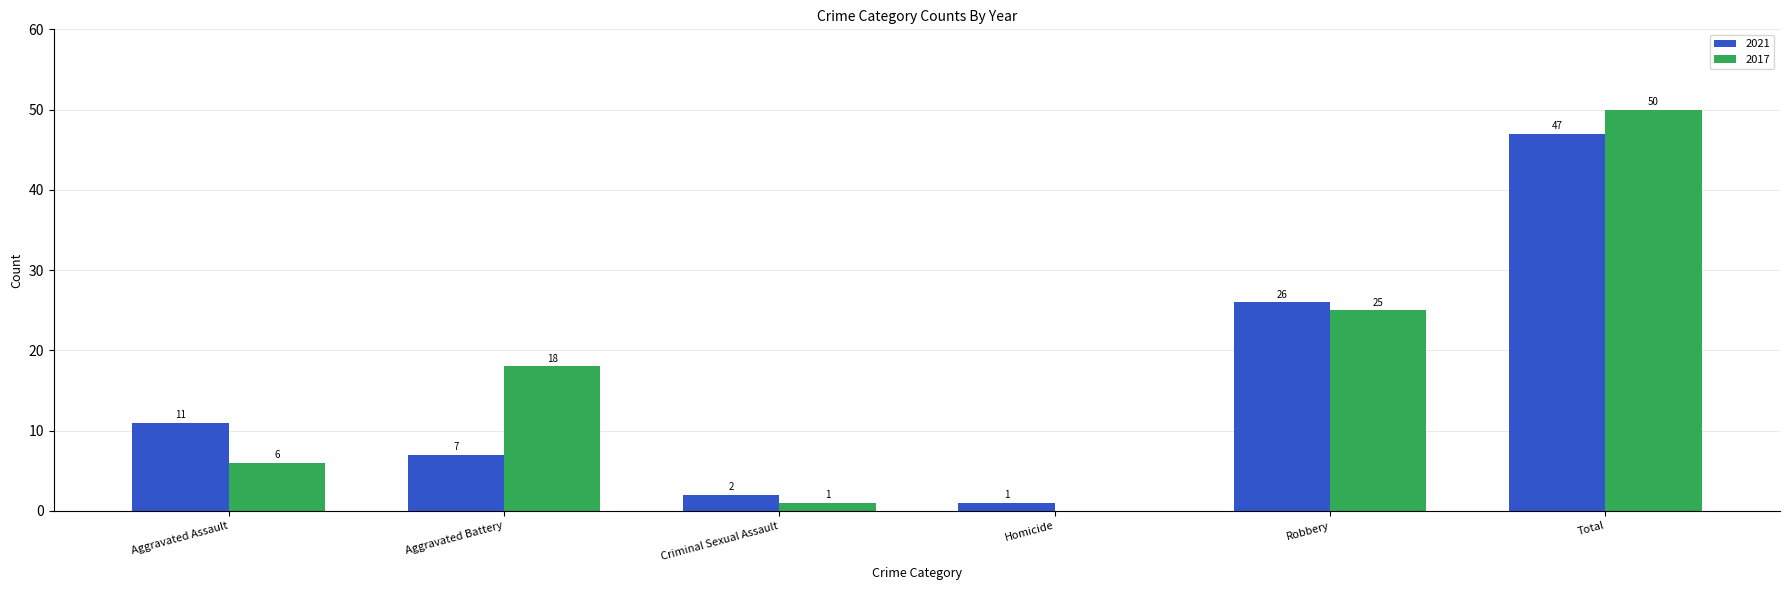

Reading right to left, what are all the values shown in this chart?

2021: 47	26	1	2	7	11
2017: 50	25	0	1	18	6